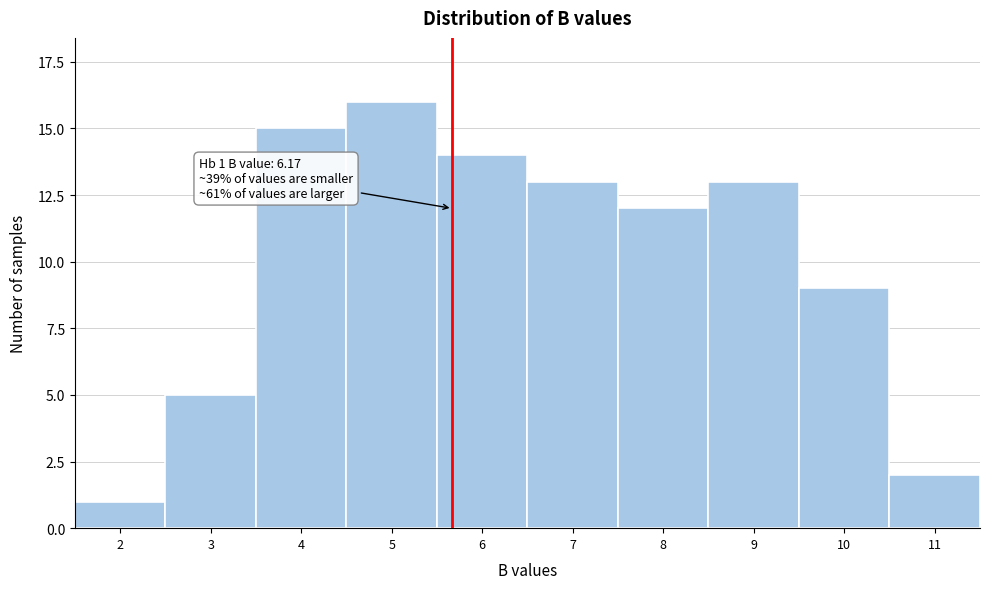

Reading right to left, transcribe all the data shown in this chart.

2	9	13	12	13	14	16	15	5	1